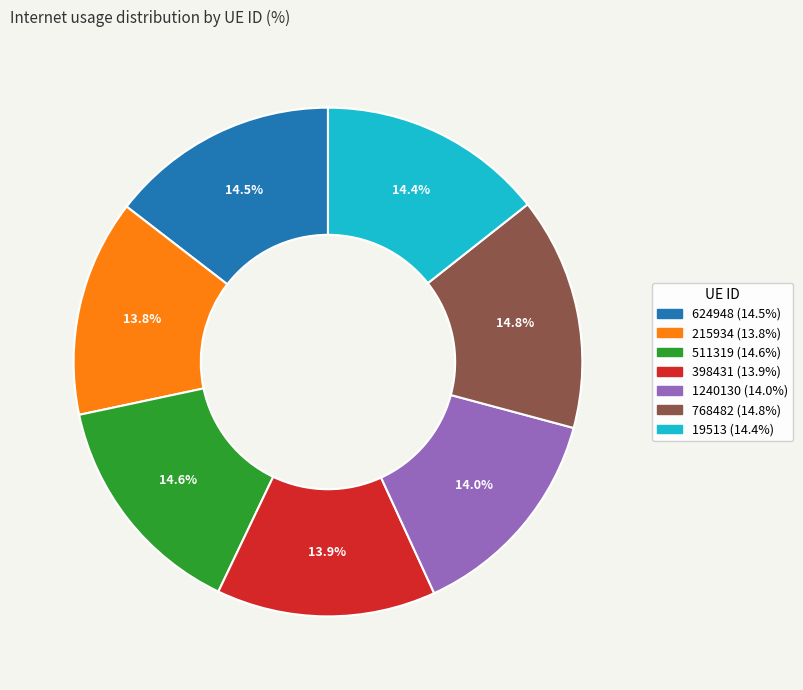

To the nearest percent, what portion does 215934 represent?

14%